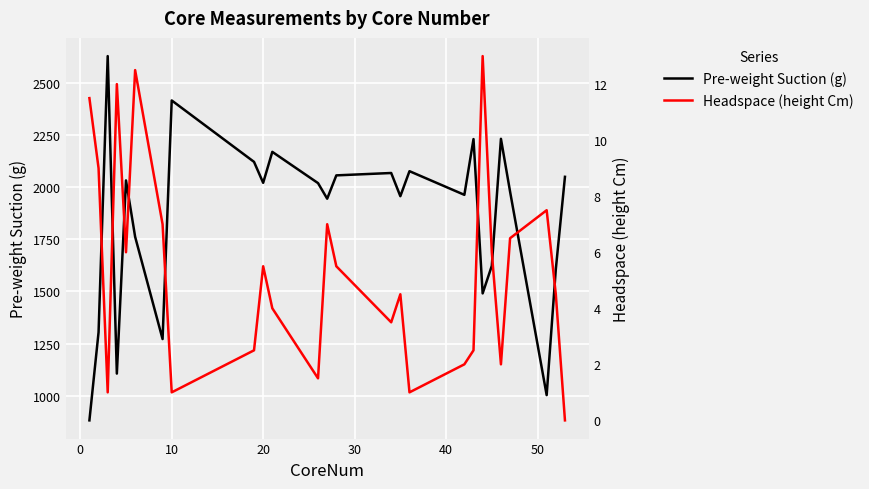

What is the maximum value for Pre-weight Suction (g)?

2627.1